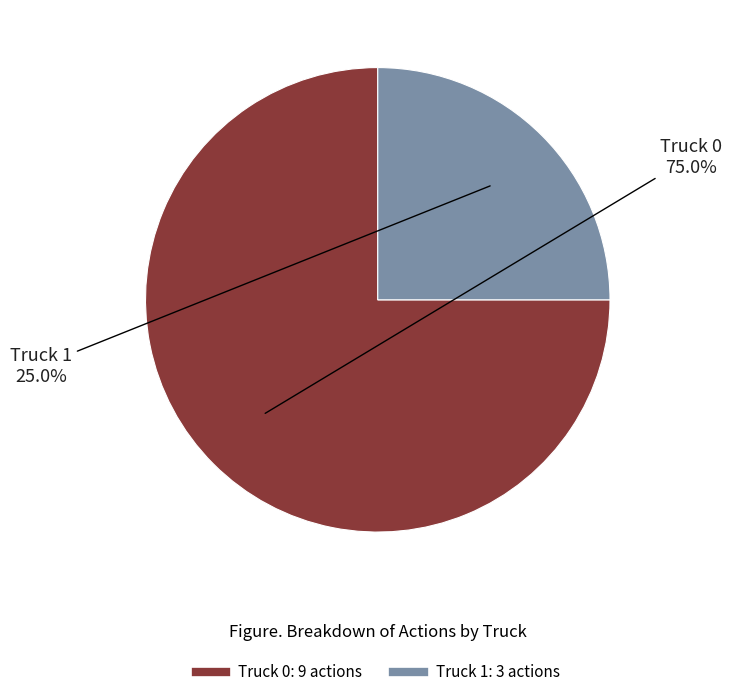

How many slices are in this pie chart?

2